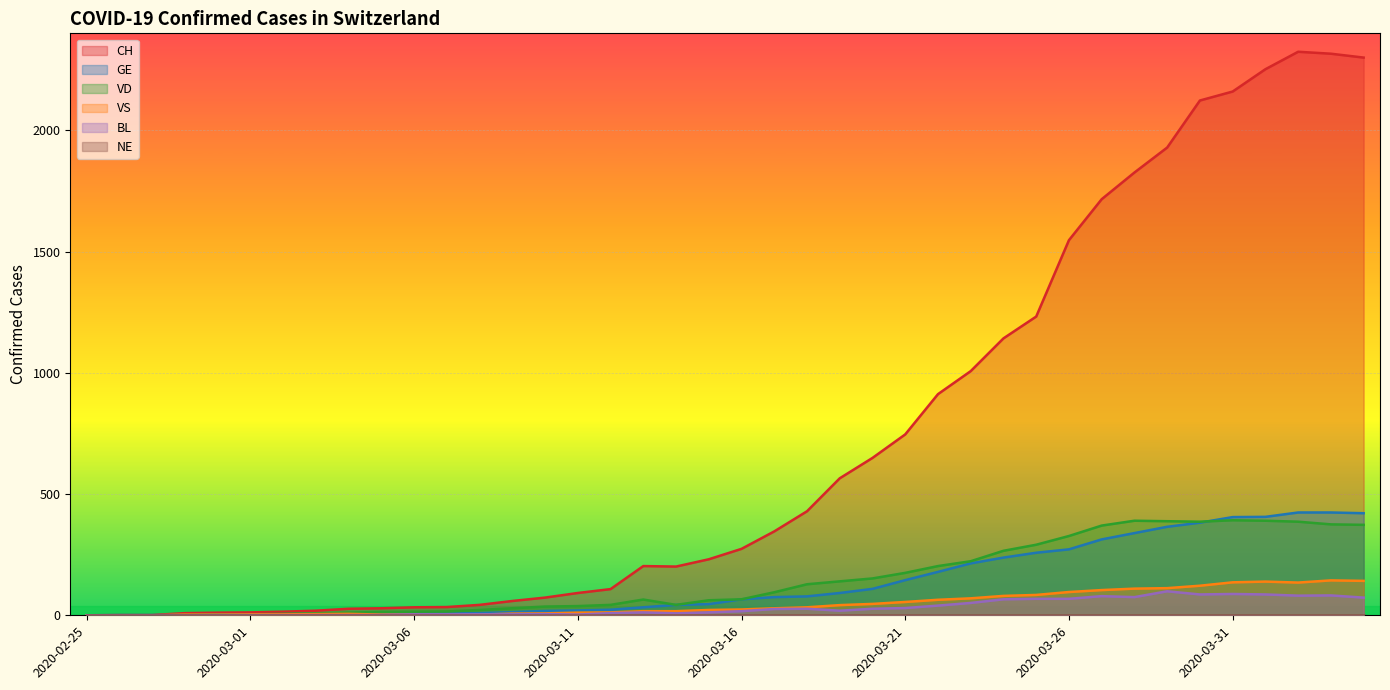

The value of VD at 2020-03-31 is 392. True or false?

True